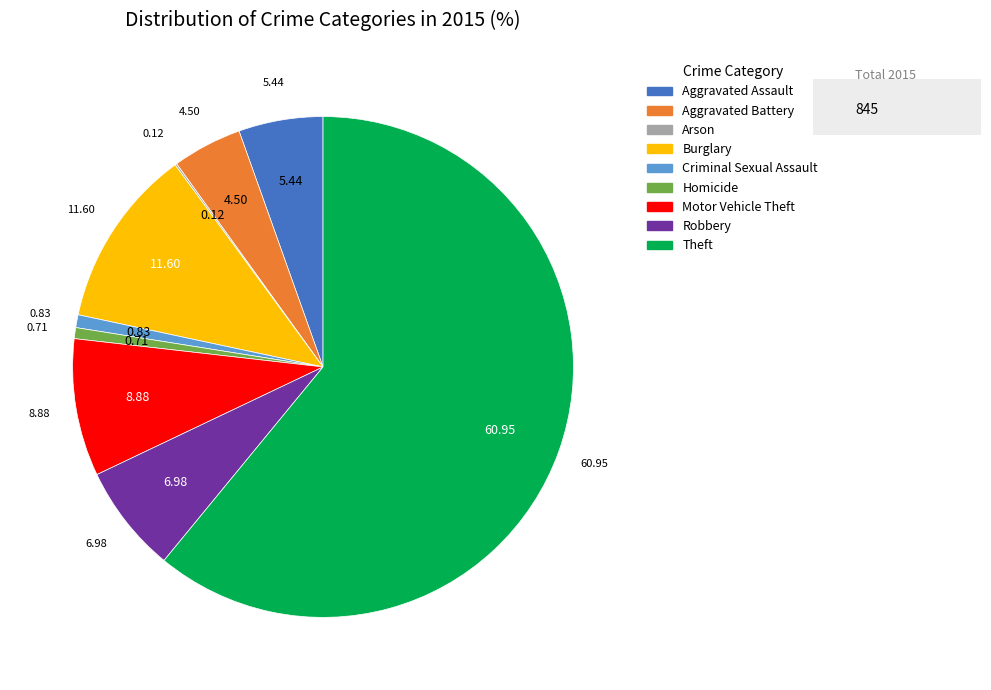

Is it true that Aggravated Battery is 4% of the pie?

True